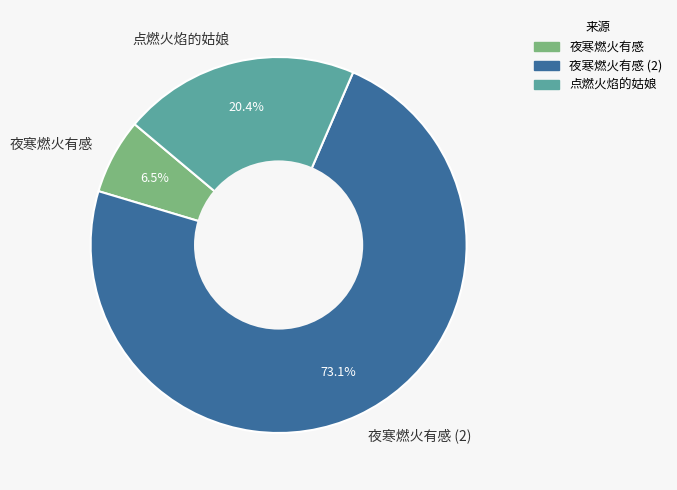

Is 点燃火焰的姑娘 the majority of the pie?

No